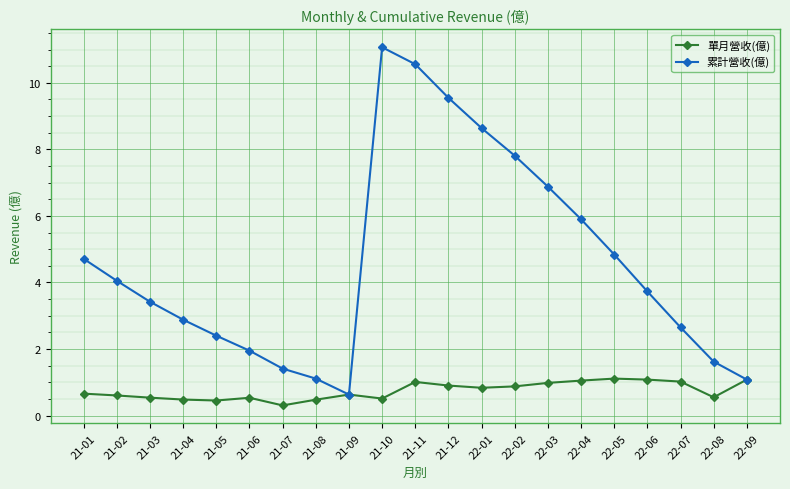

Rank the series by their maximum value, from highest to lowest.

累計營收(億), 單月營收(億)